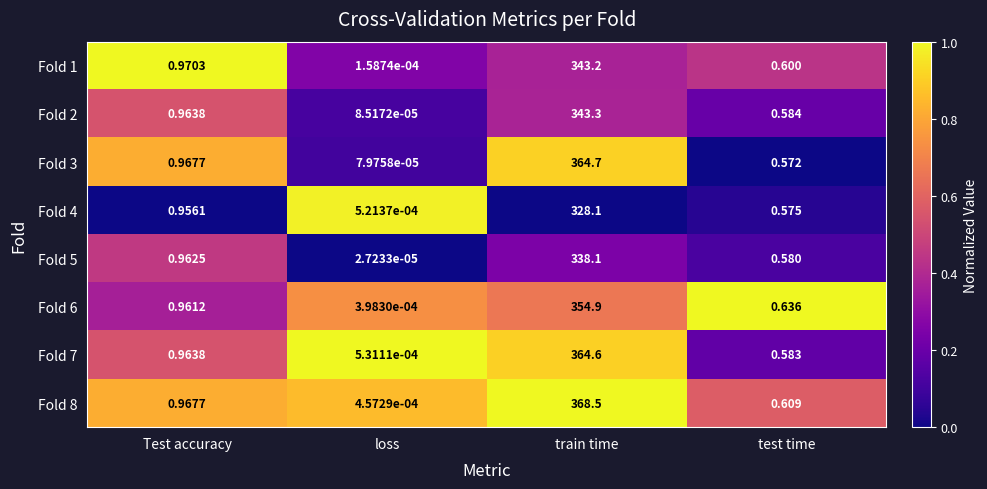

At which category is the sum across all series the highest?

train time